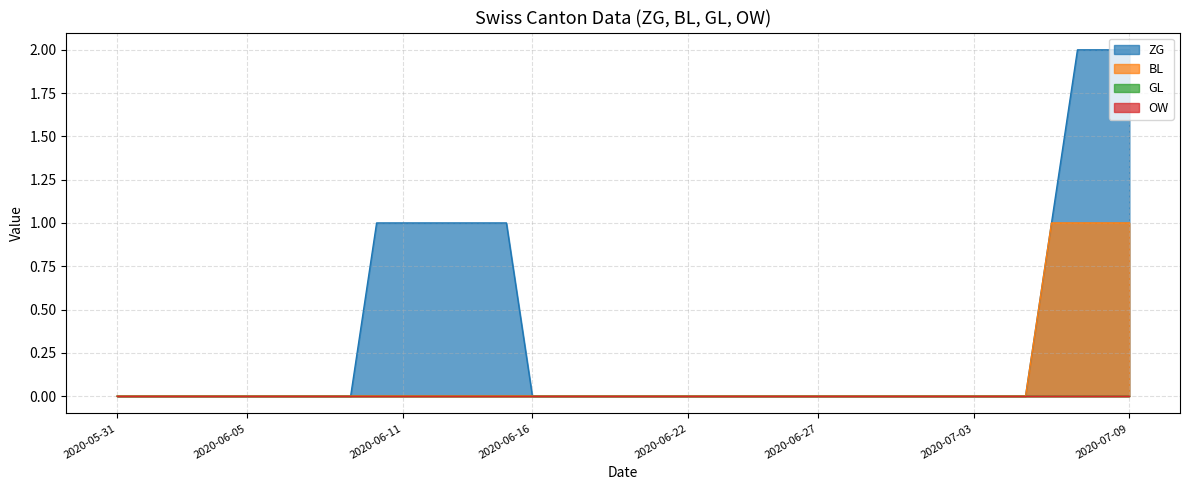

At which label does ZG reach its minimum?

2020-05-31